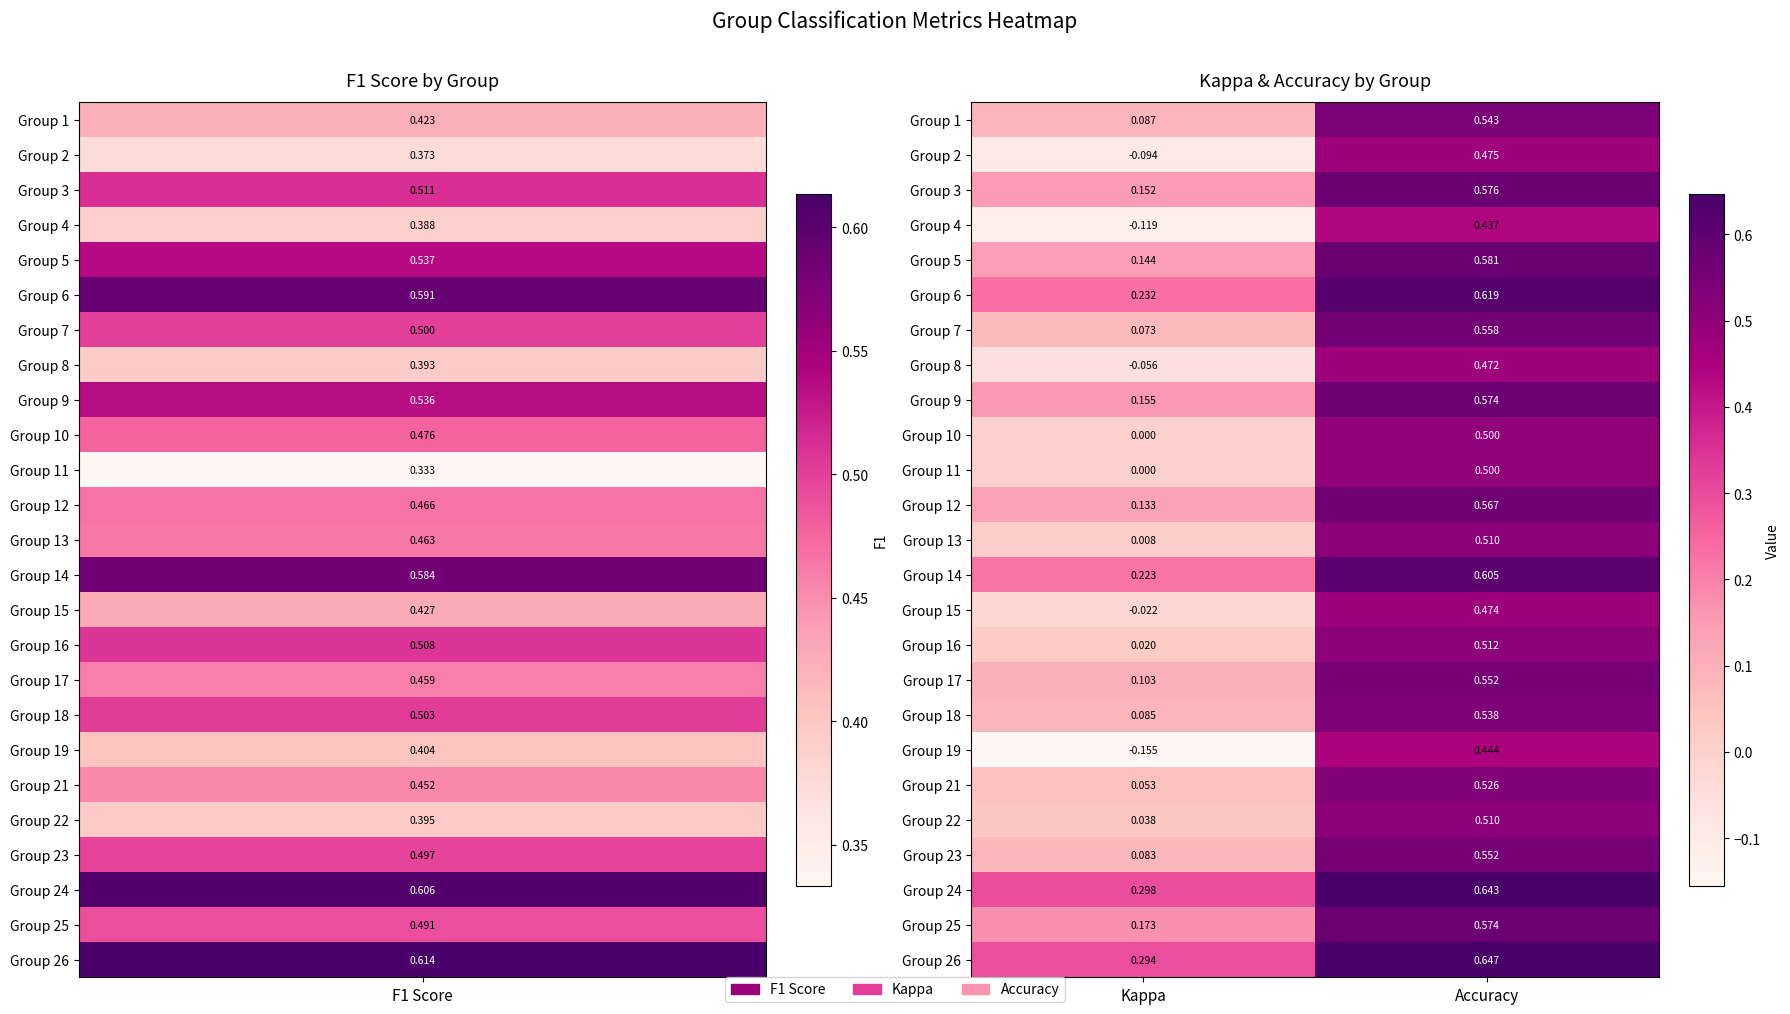

Which series has the largest range (max minus min)?

Group 19